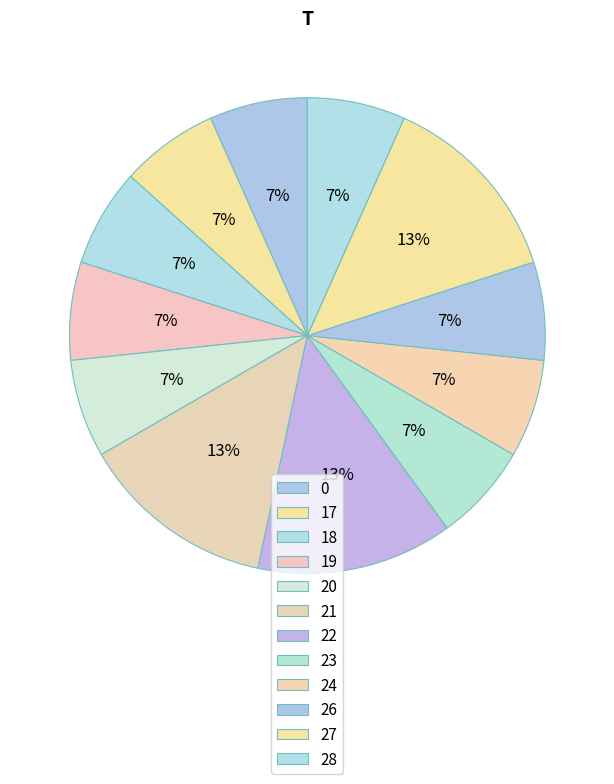

Does any single category account for the majority?

No